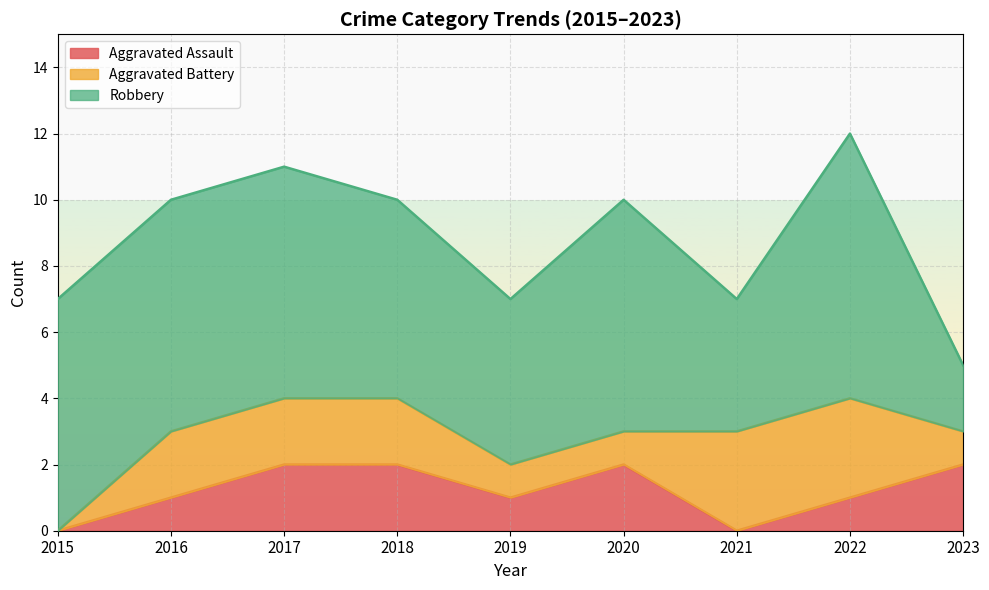

What is the difference between the Robbery values at 2023 and 2021?

2